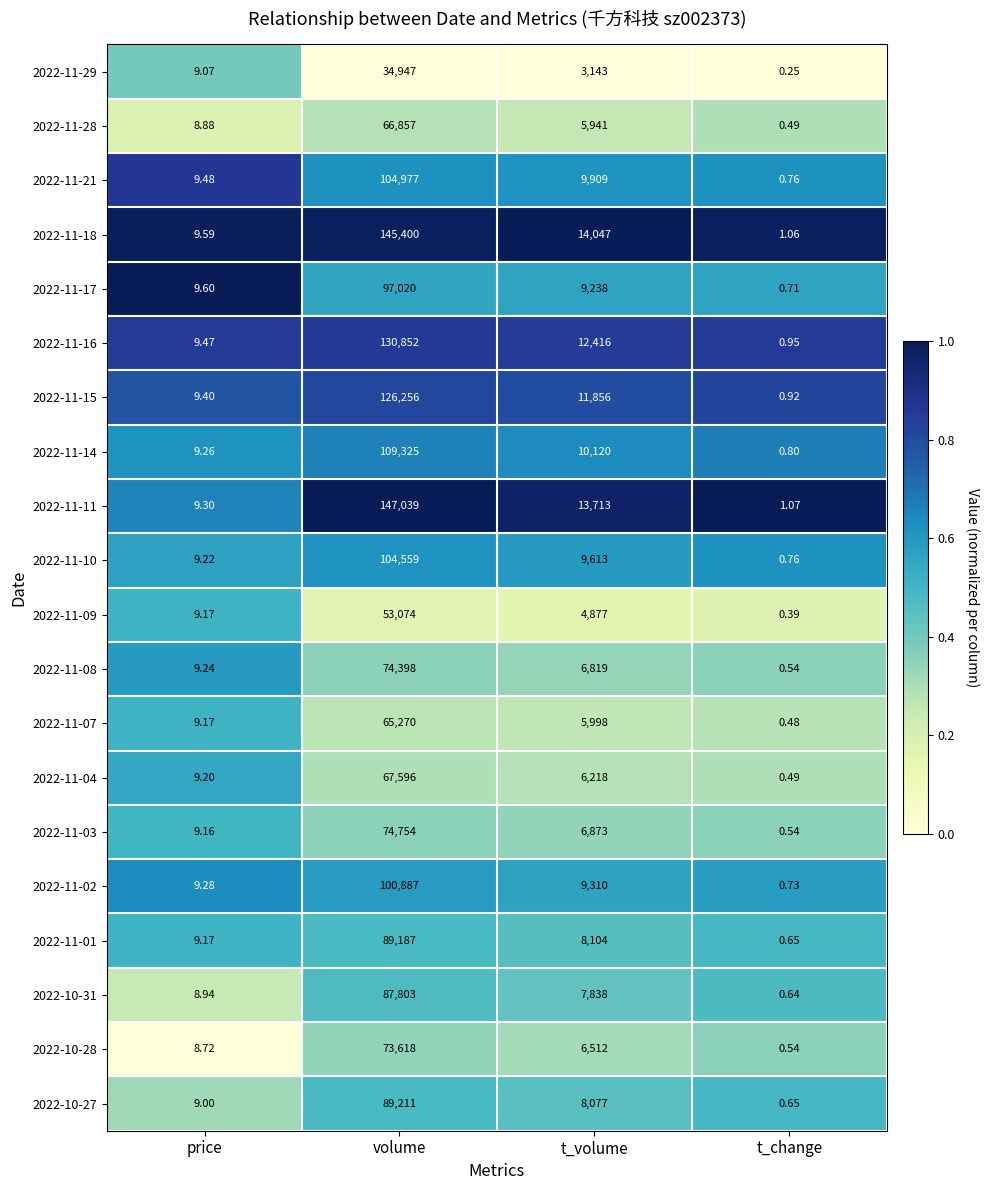

Rank the categories by 2022-10-28 value from highest to lowest.

volume, t_volume, price, t_change